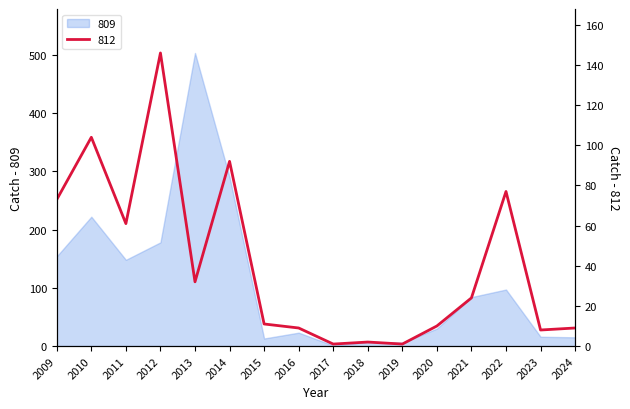

What is the total value across all series at 2024?

24